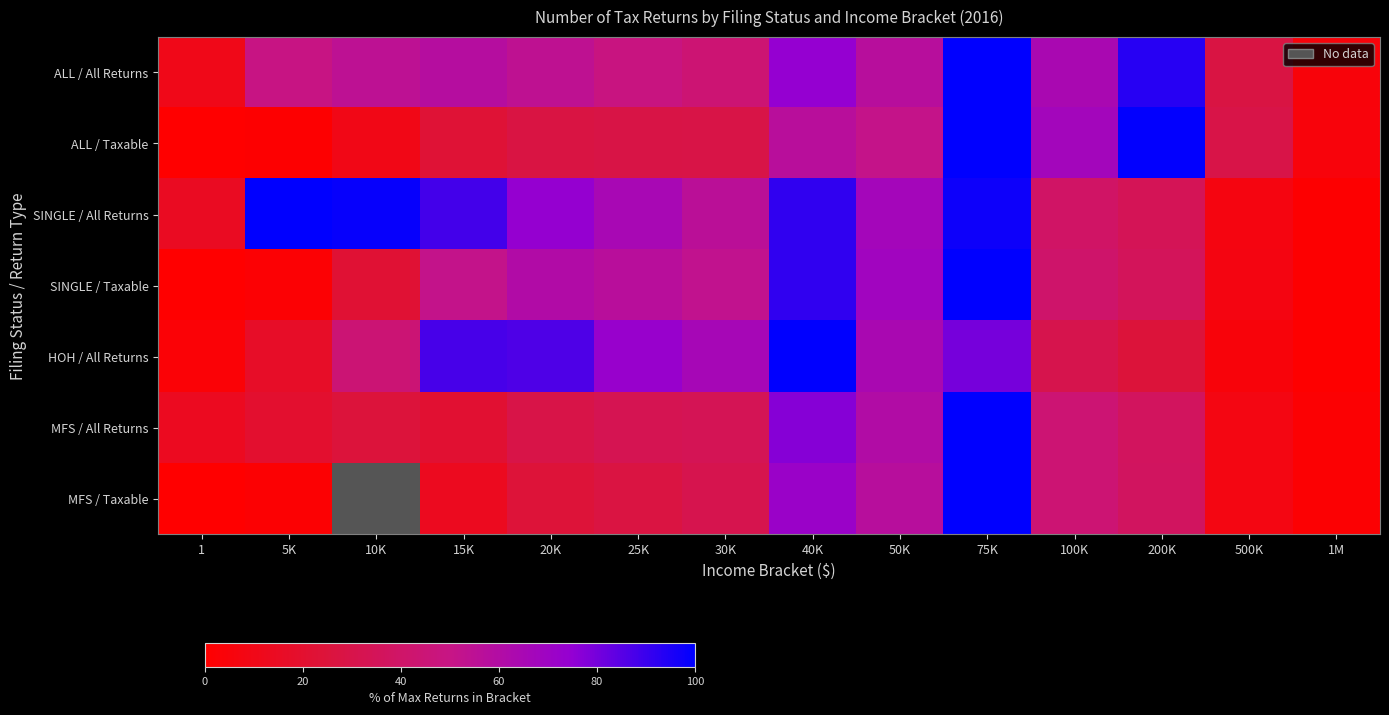

What value does the HOH / All Returns series have at 50K?

64.1